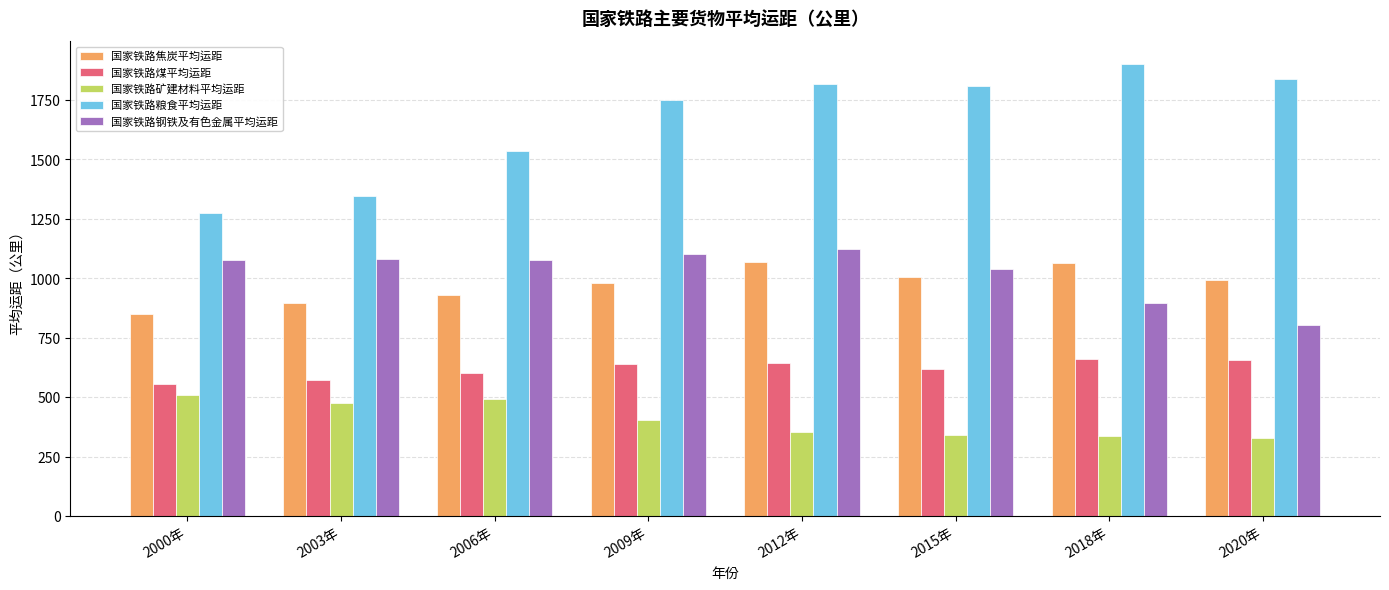

The value of 国家铁路钢铁及有色金属平均运距 at 2015年 is 1038. True or false?

True